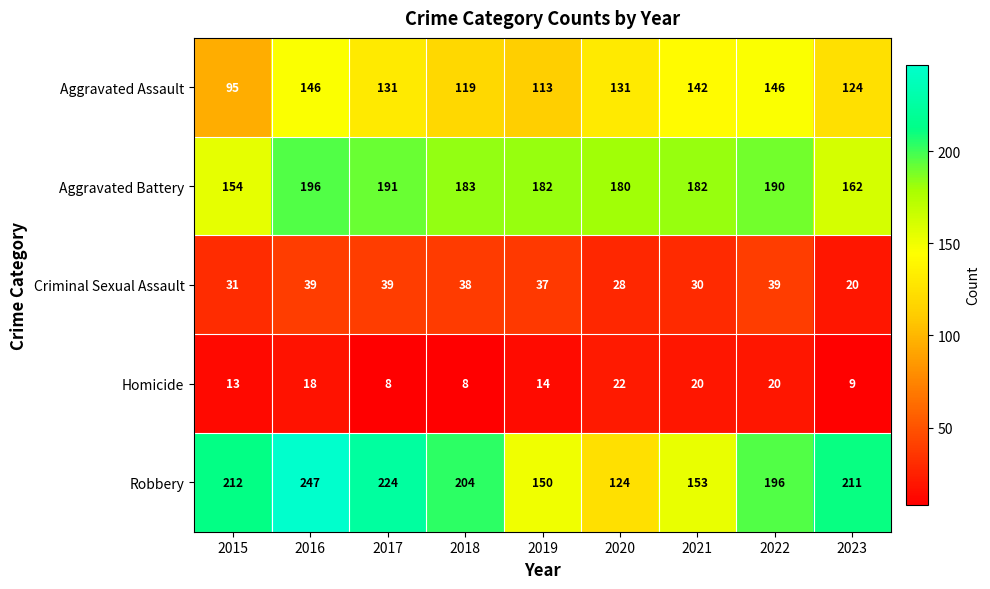

Which category has the highest value across all series?

2016